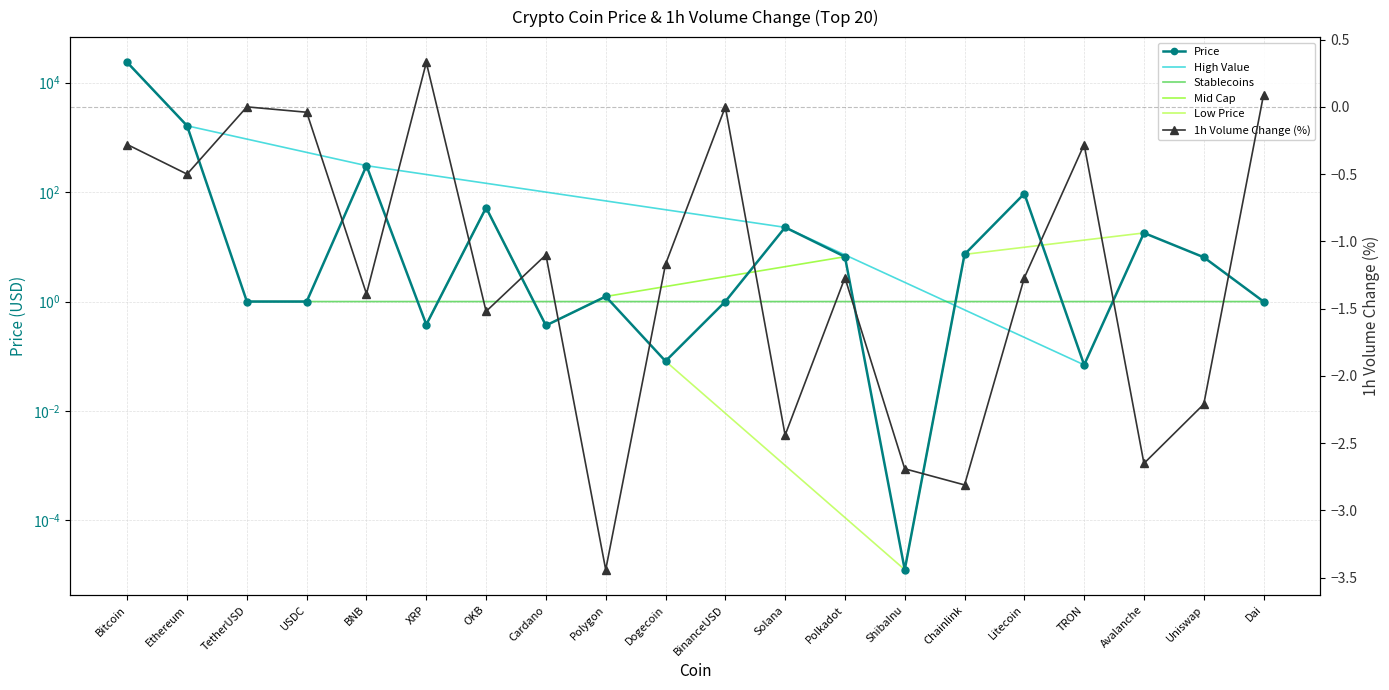

Rank the series by their average value, from highest to lowest.

Price, Volume 1h pct